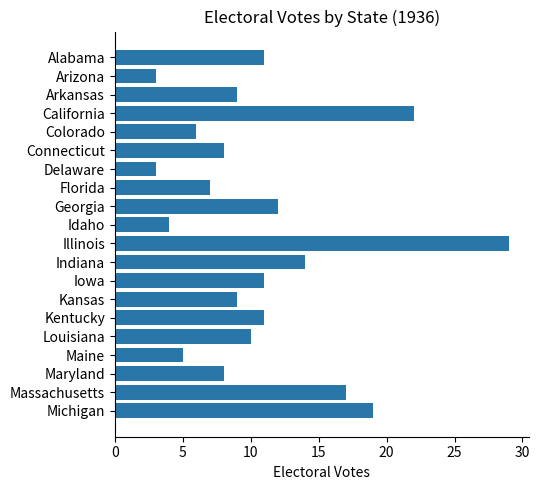

The value at Alabama is 11. True or false?

True